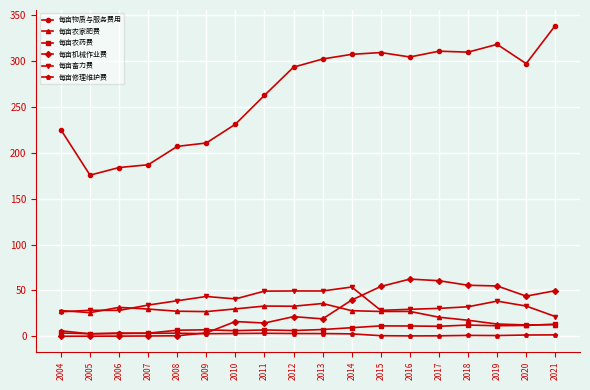

Where is the first local minimum for 每亩物质与服务费用?

2005